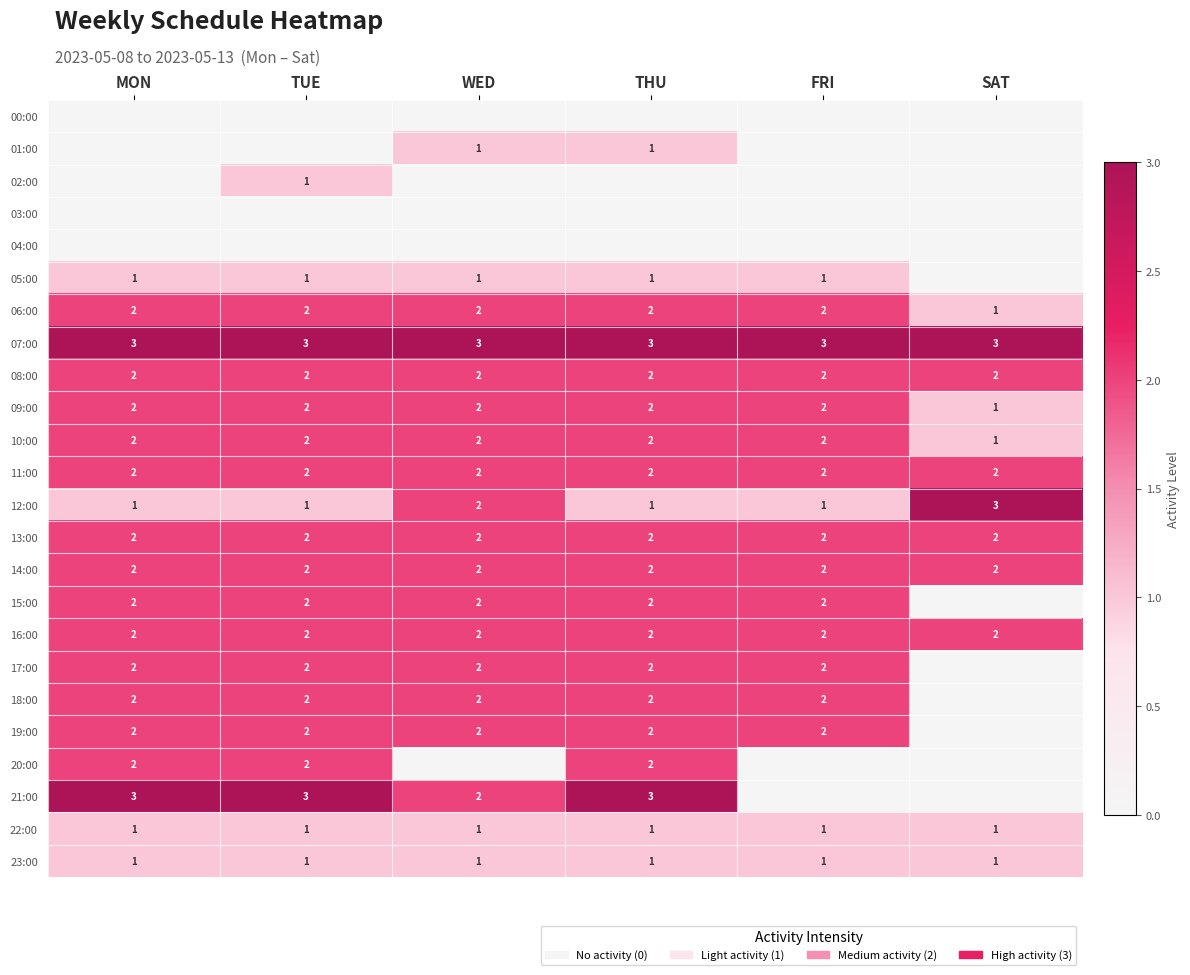

How many categories are shown in the chart?

6